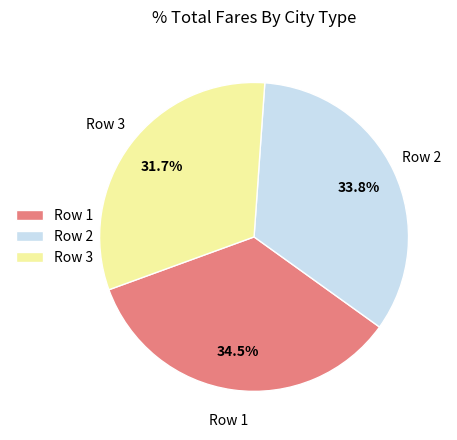

Which has a higher value, Row 1 or Row 2?

Row 1